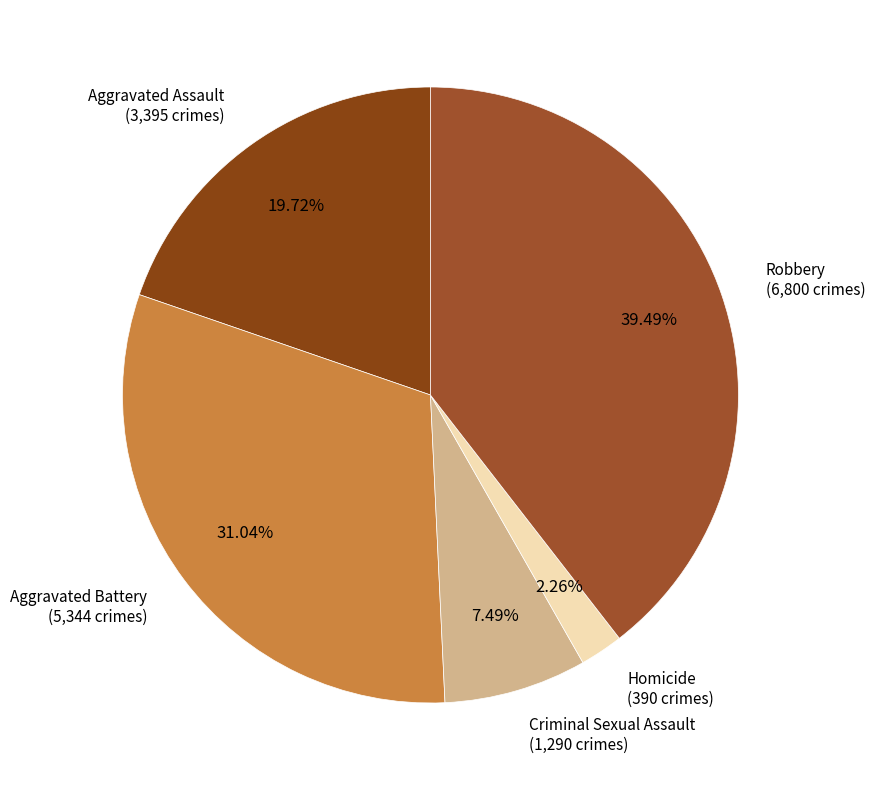

Which category has the smallest portion of the pie?

Homicide